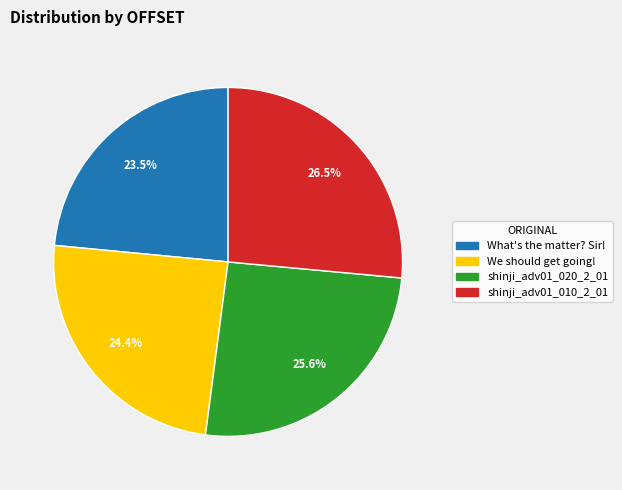

The shinji_adv01_020_2_01 slice represents 31% of the pie. True or false?

False